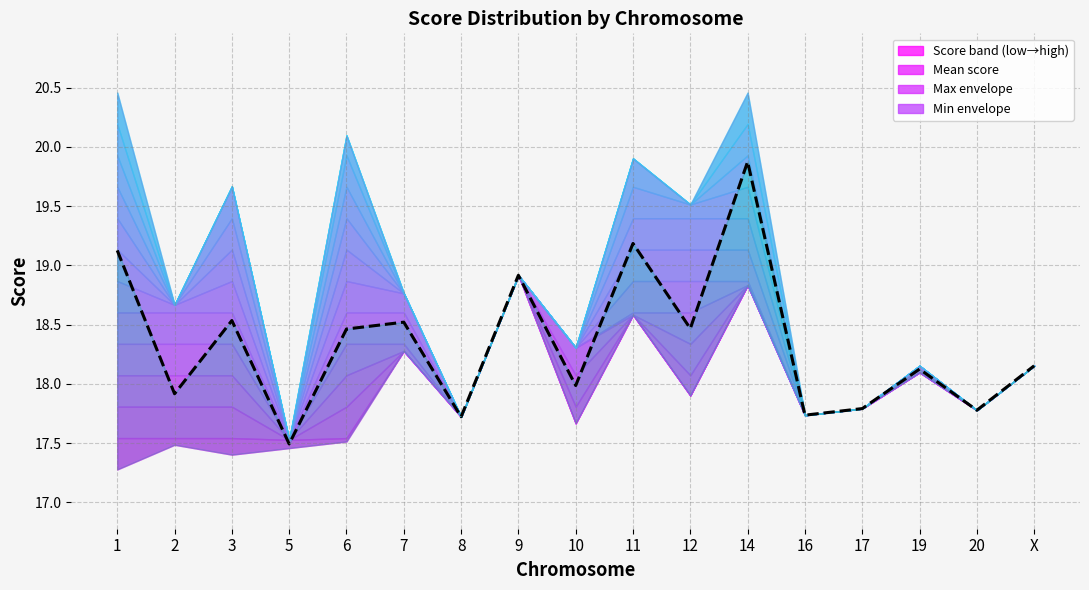

True or false: the data shows 26.1 at 16.

False